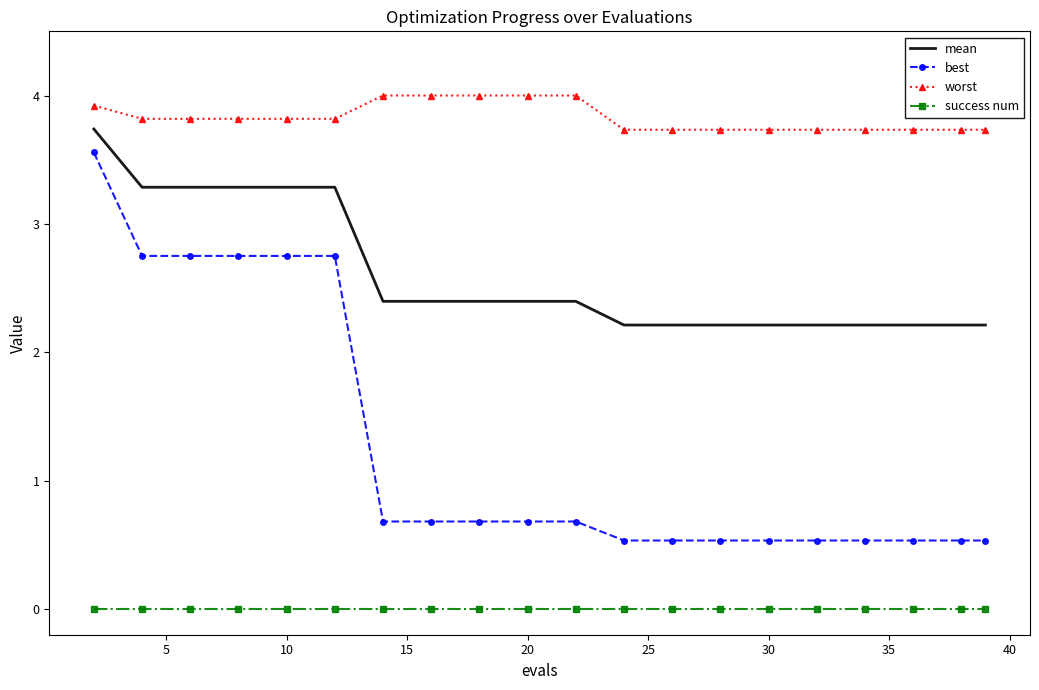

Which series has the widest spread of values?

best